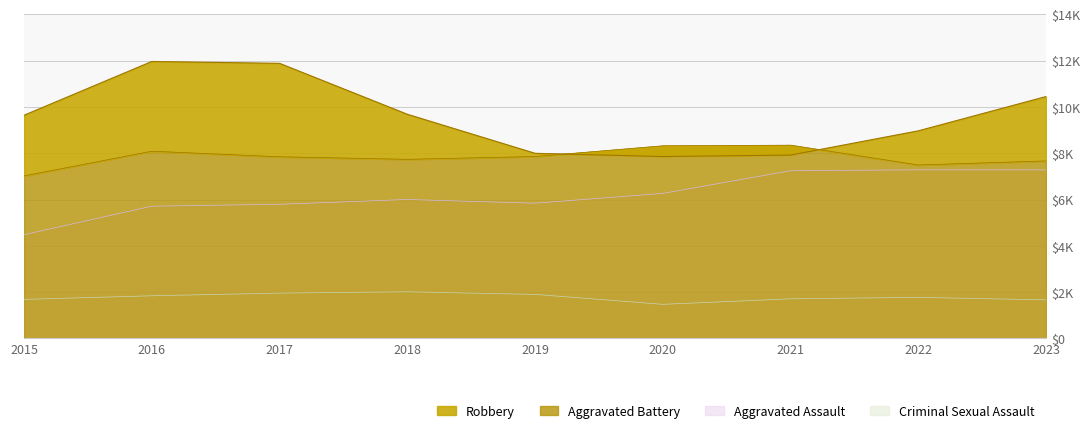

What is the greatest value displayed?

11960